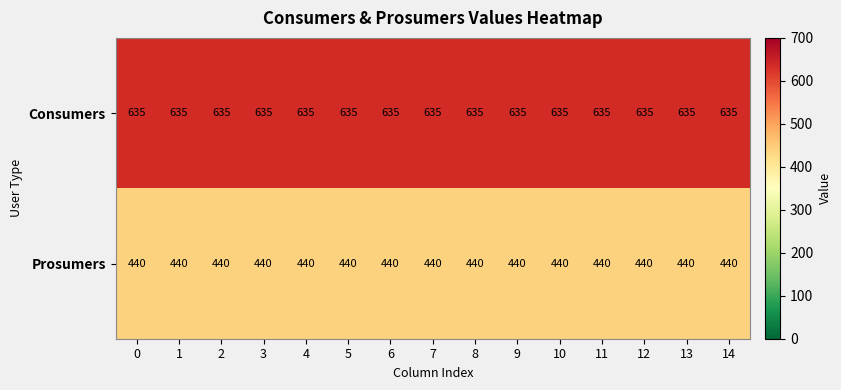

How many data points does each series have?

15